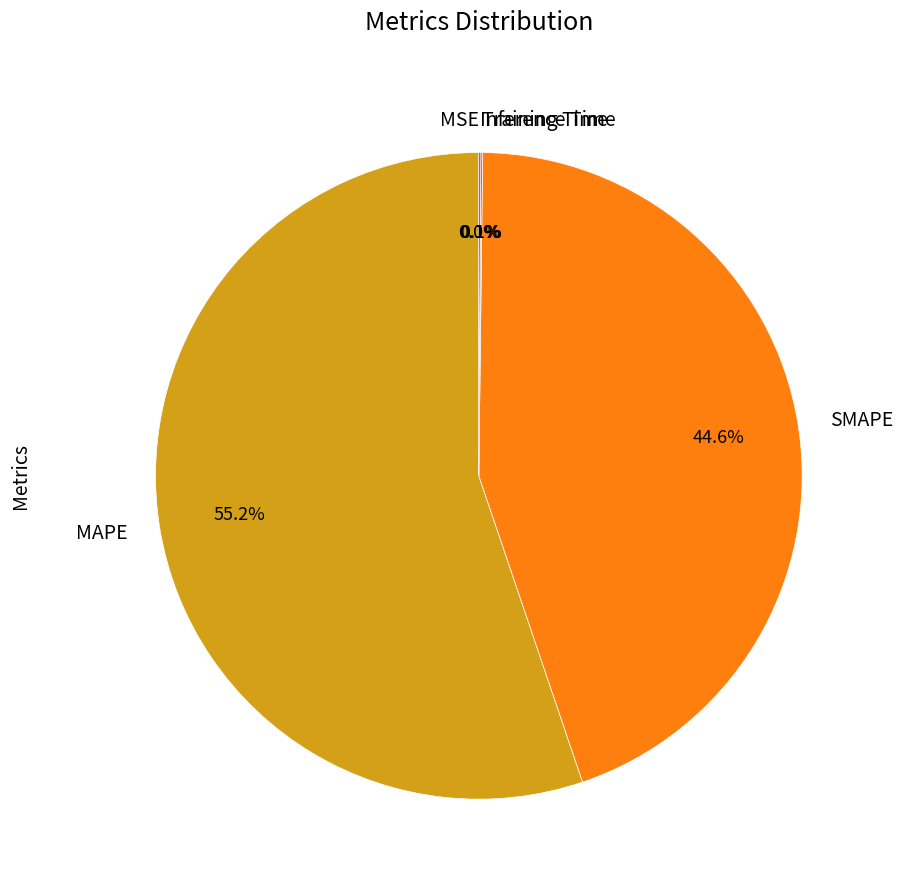

Which category accounts for the majority?

MAPE